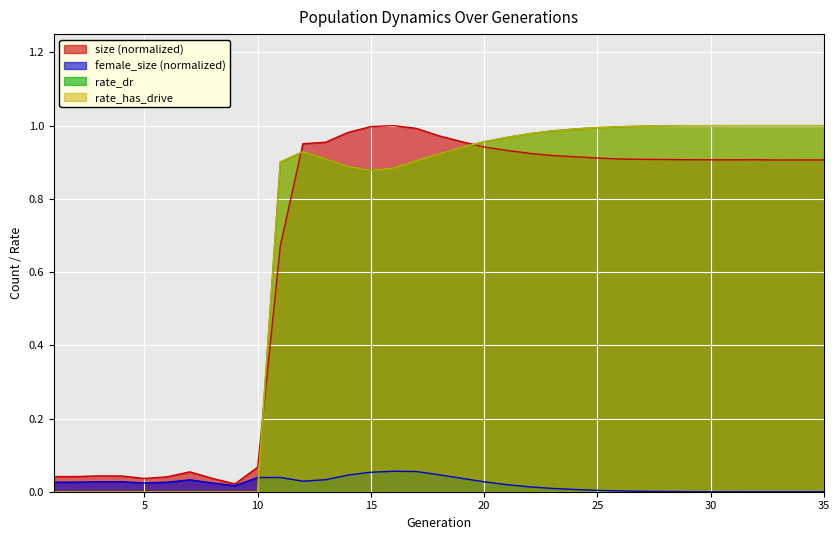

What is the sum of all rate_dr values?

24.0